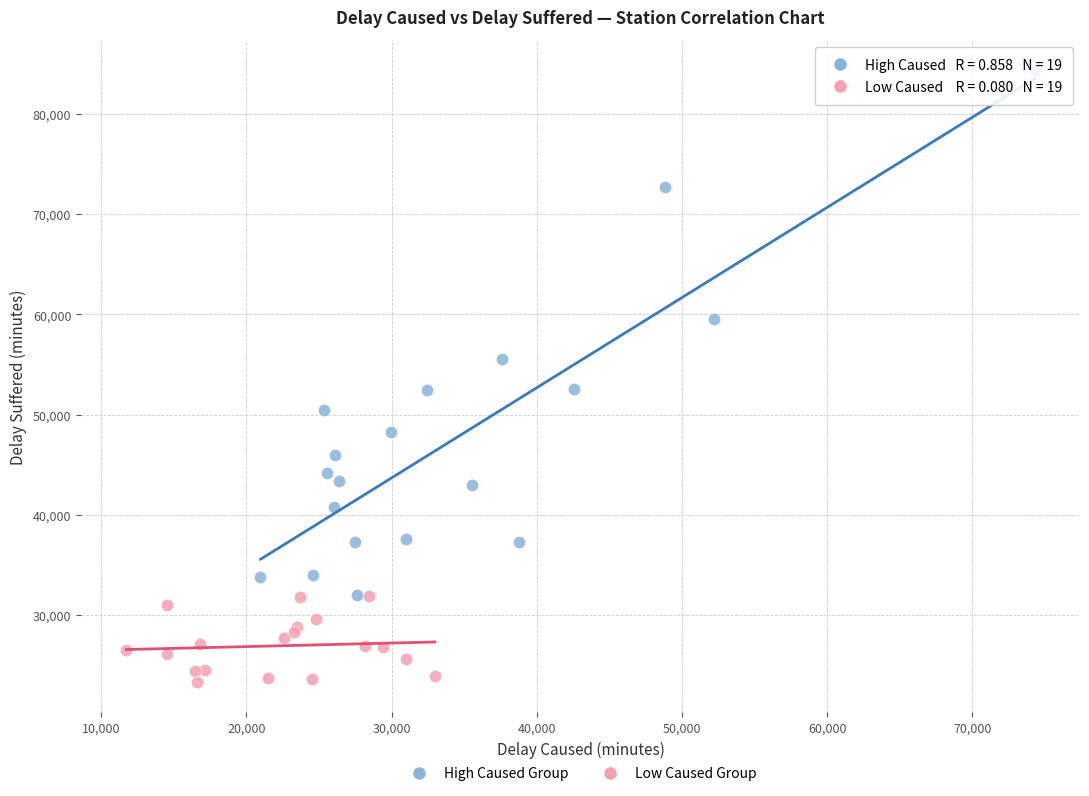

Which series reaches the minimum Y coordinate?

Low Caused Group